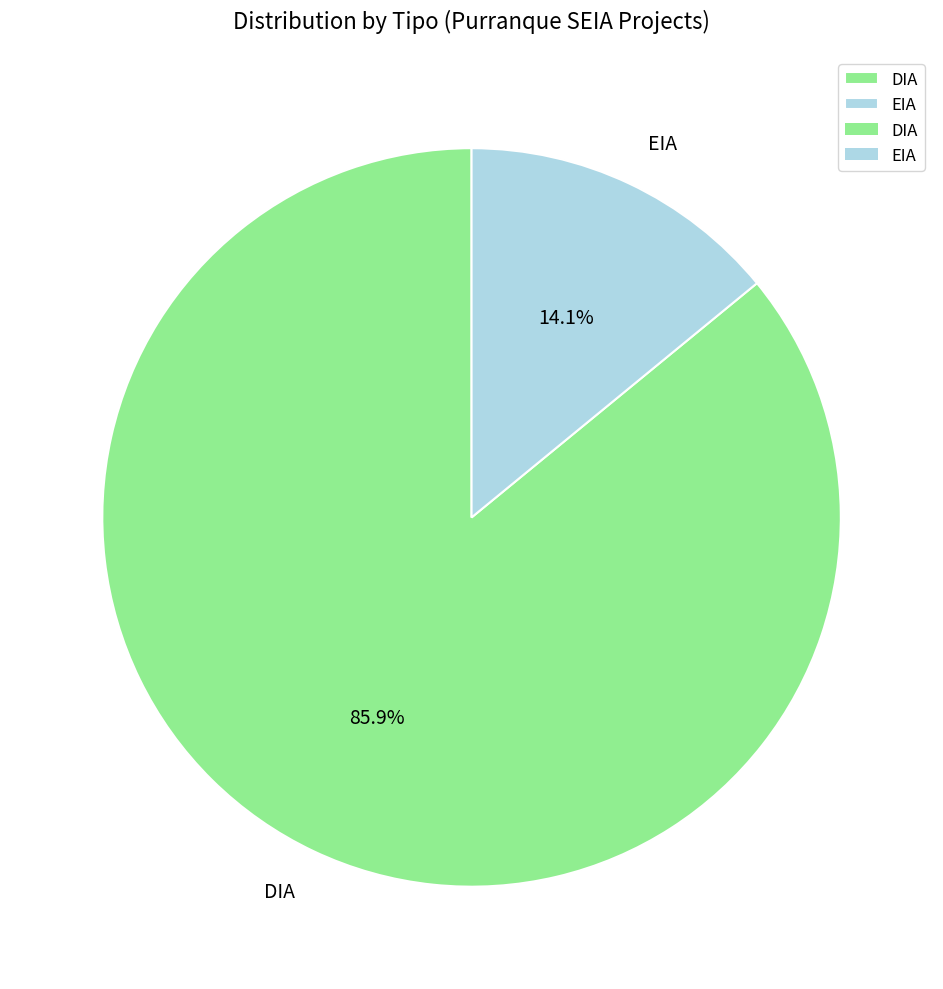

Is there any slice that represents more than half of the pie?

Yes